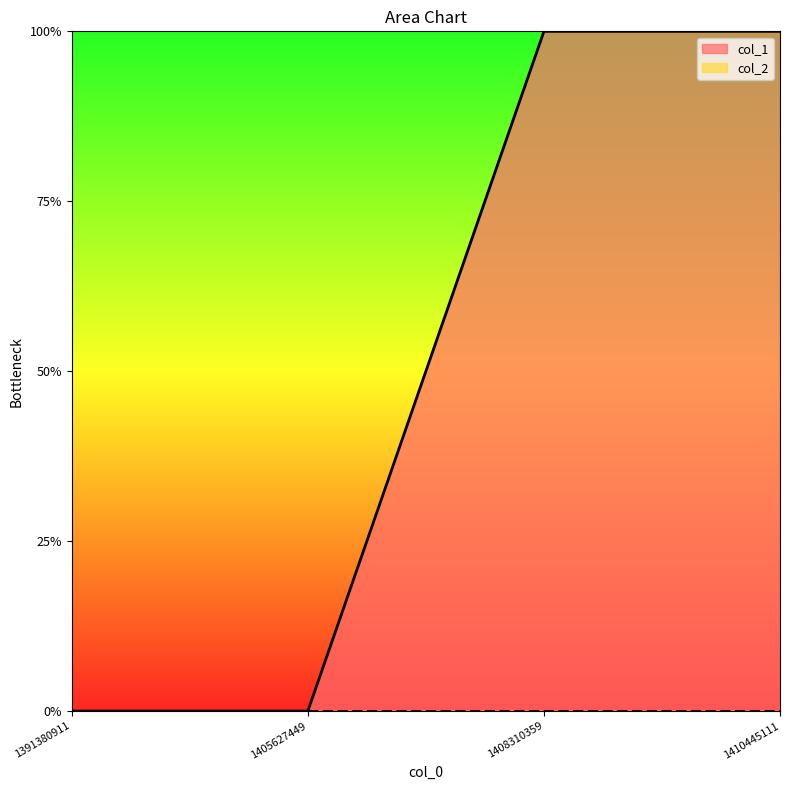

True or false: the data shows 1 at 1410445111.

True